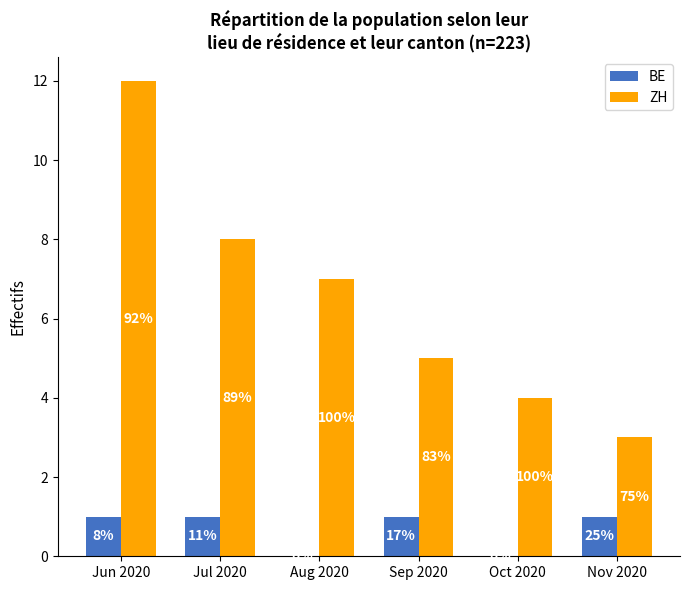

Does the chart contain stacked bars?

No